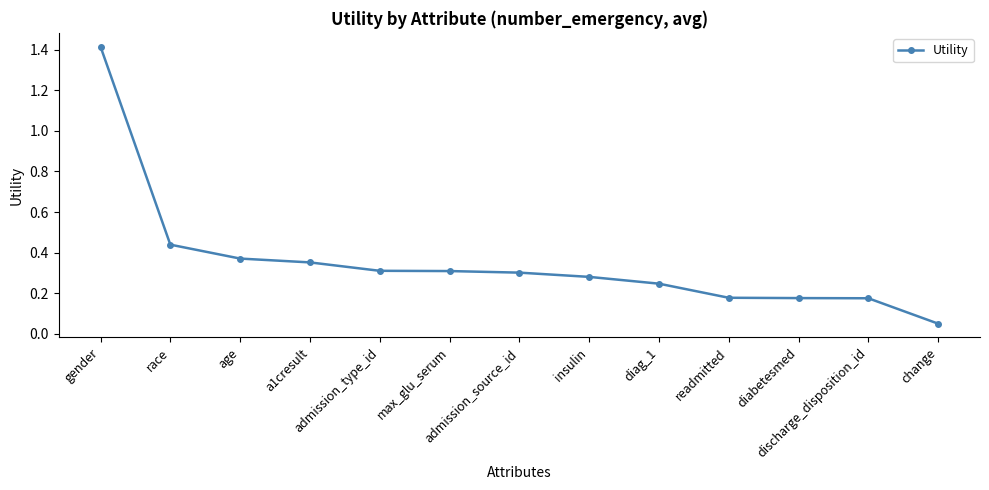

What is the greatest value displayed?

1.4